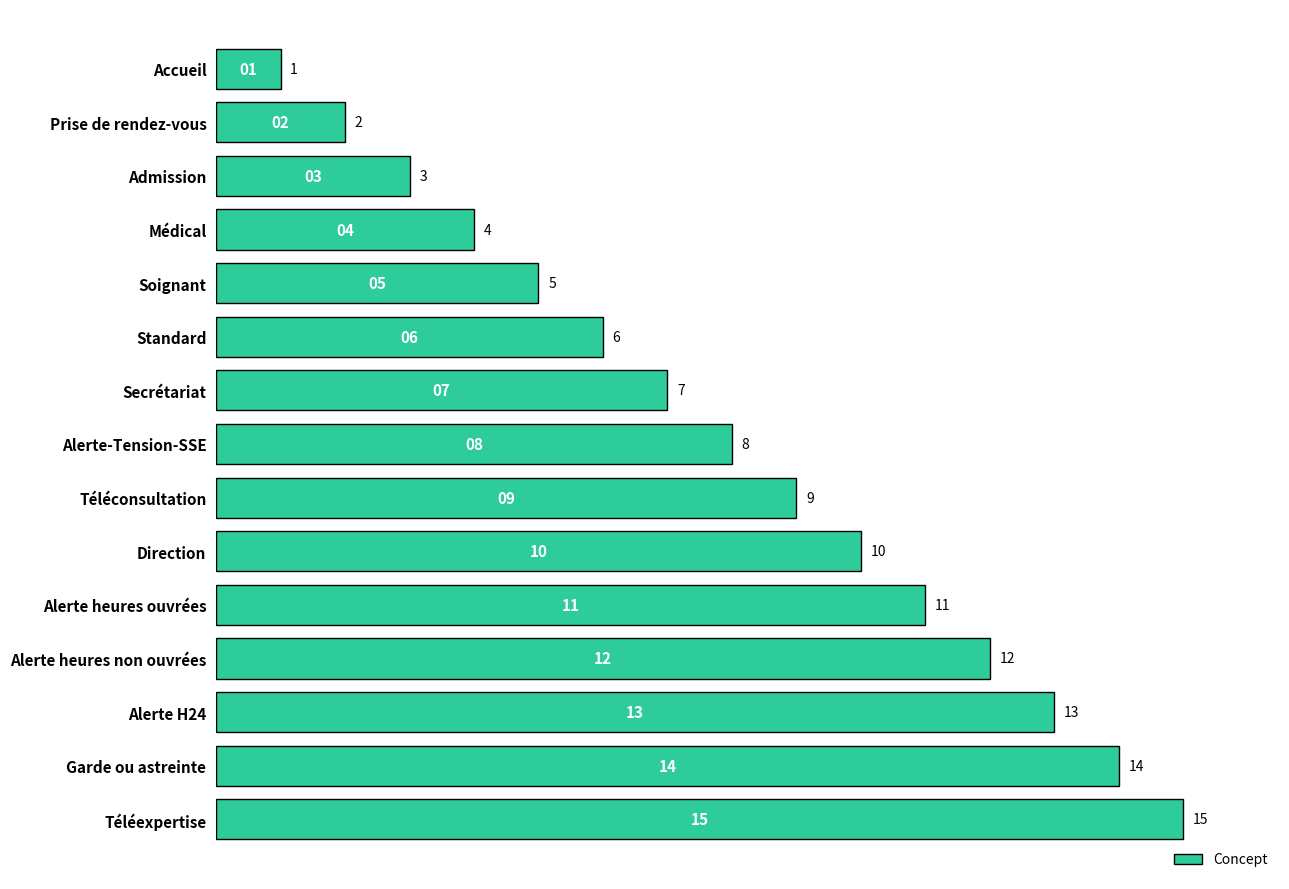

What is the sum of the values at Garde ou astreinte and Admission?

17